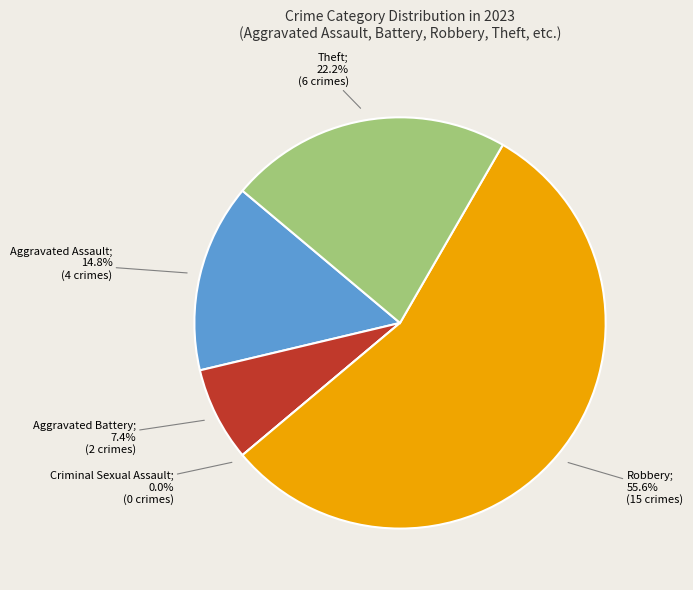

What percentage do Robbery and Theft together represent?

77.8%